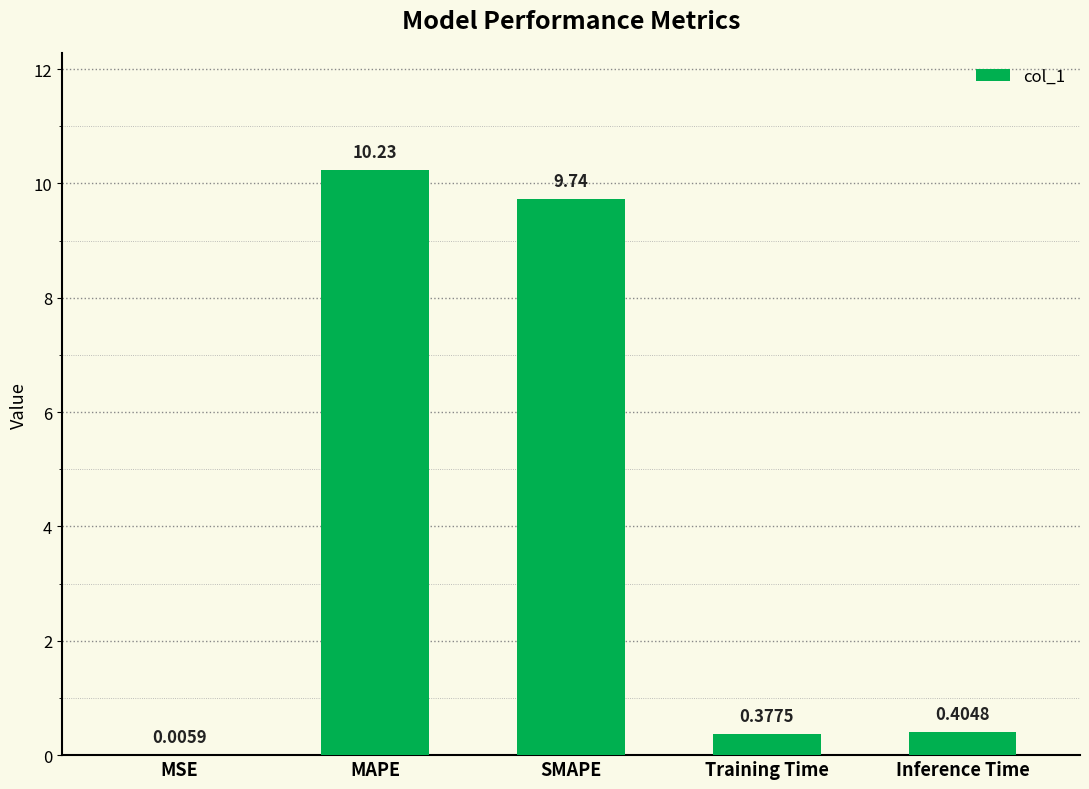

Are the bars horizontal?

No